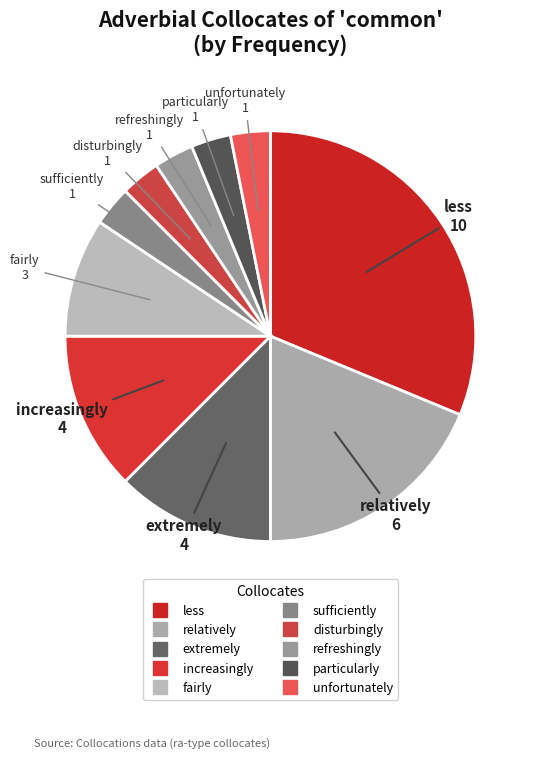

Between fairly and particularly, which is larger?

fairly